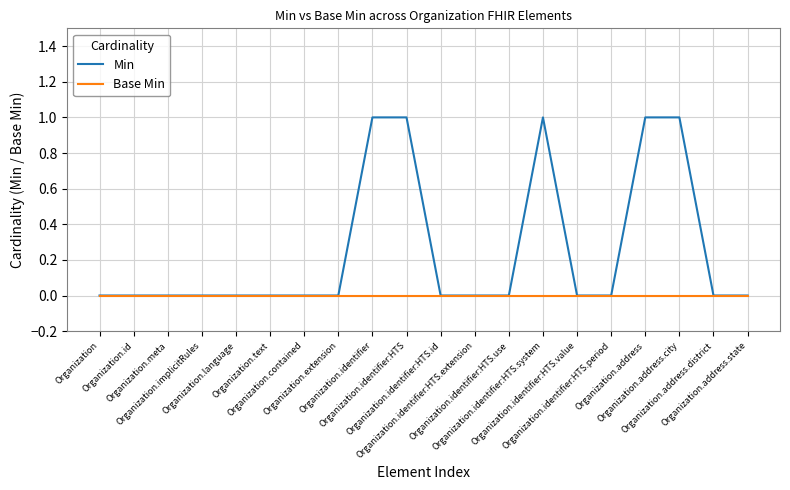

How many lines are shown in the chart?

2